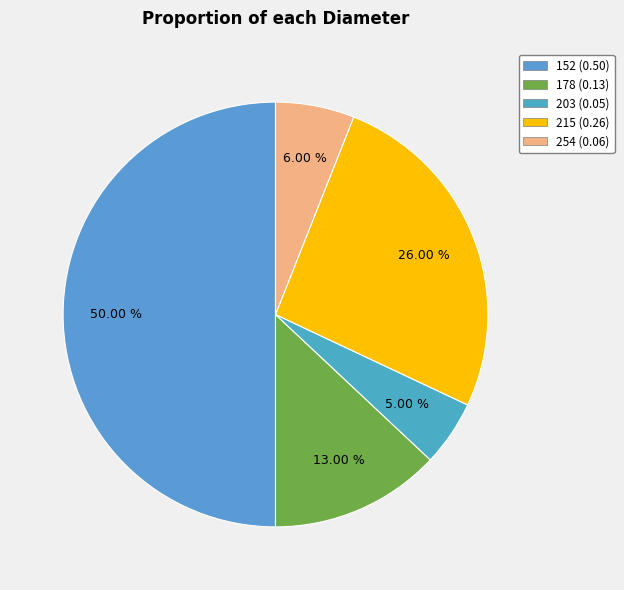

Does any single category account for the majority?

No